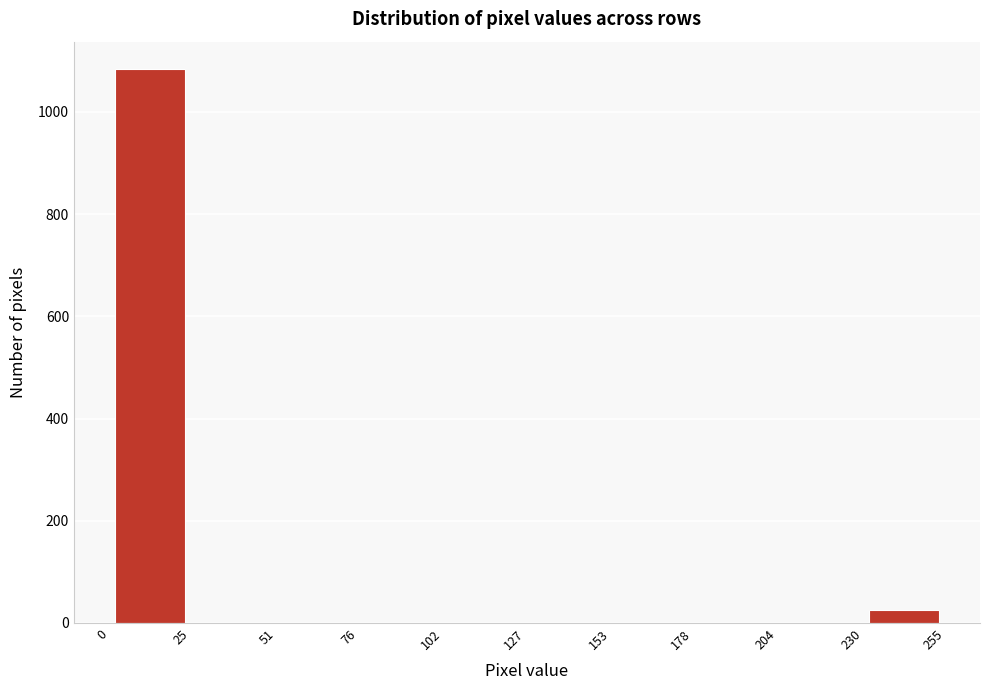

Reading left to right, transcribe this chart: for each bar, give the range it covers on the x-axis and its height. The values are not printed on the chart, so give them approximately, as read against the axis.

0 to 25: 1080
25 to 51: 0
51 to 76: 0
76 to 102: 0
102 to 127: 0
127 to 153: 0
153 to 178: 0
178 to 204: 0
204 to 230: 0
230 to 255: 20